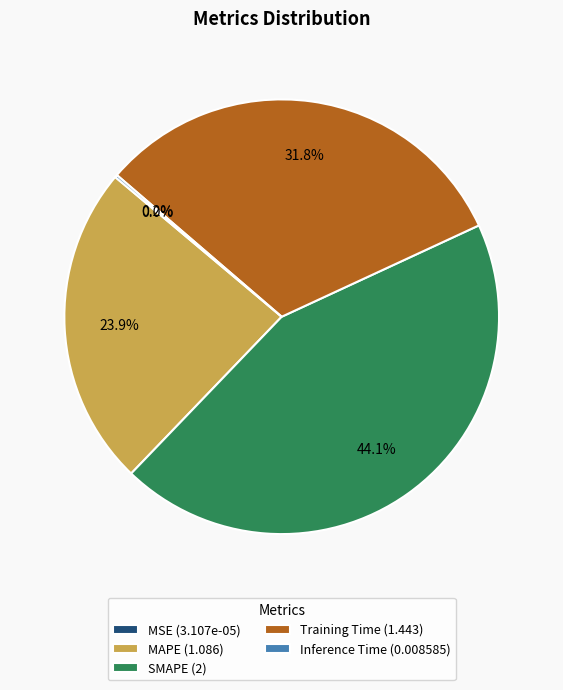

Does any single category account for the majority?

No